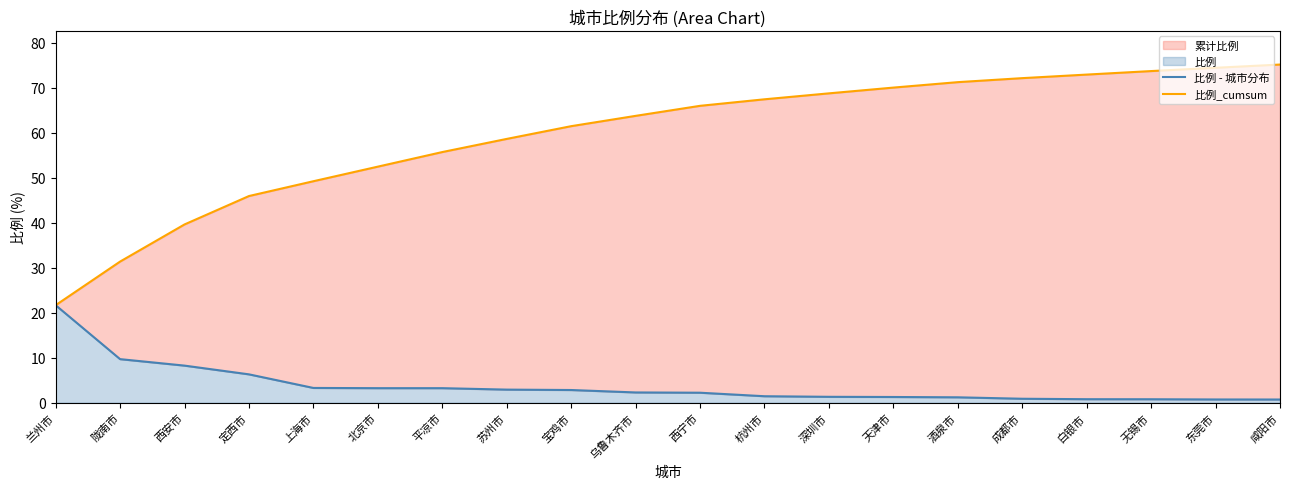

List the series in order of their overall mean, highest first.

比例_cumsum, 比例 - 城市分布